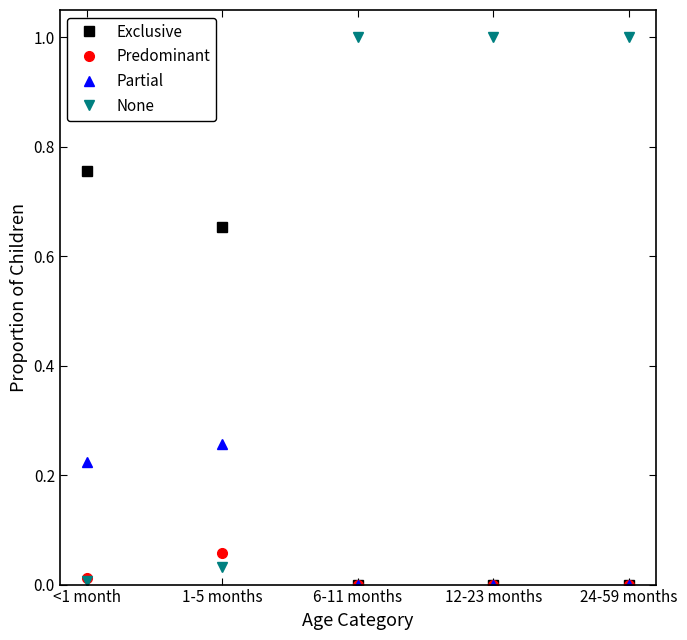

True or false: None has more than 2 interior local peaks.

False